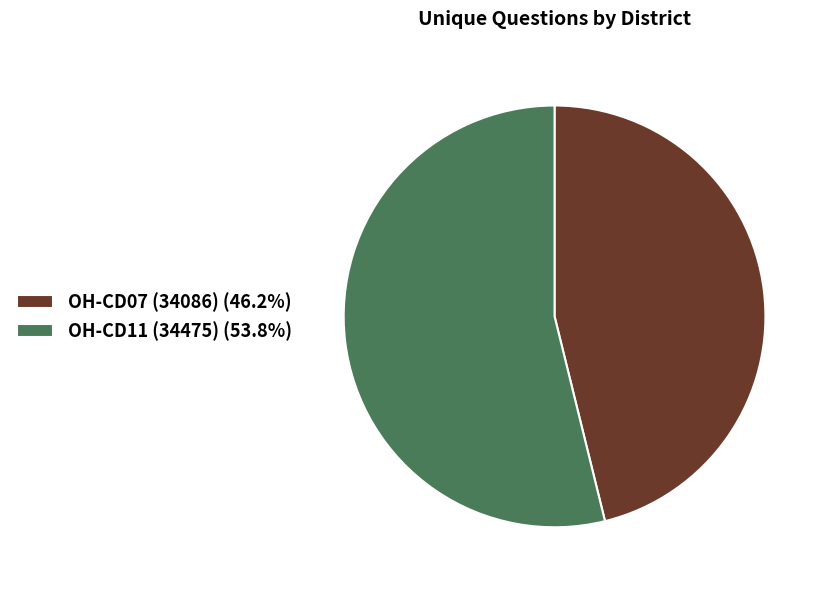

True or false: OH-CD07 (34086) accounts for 46% of the total.

True